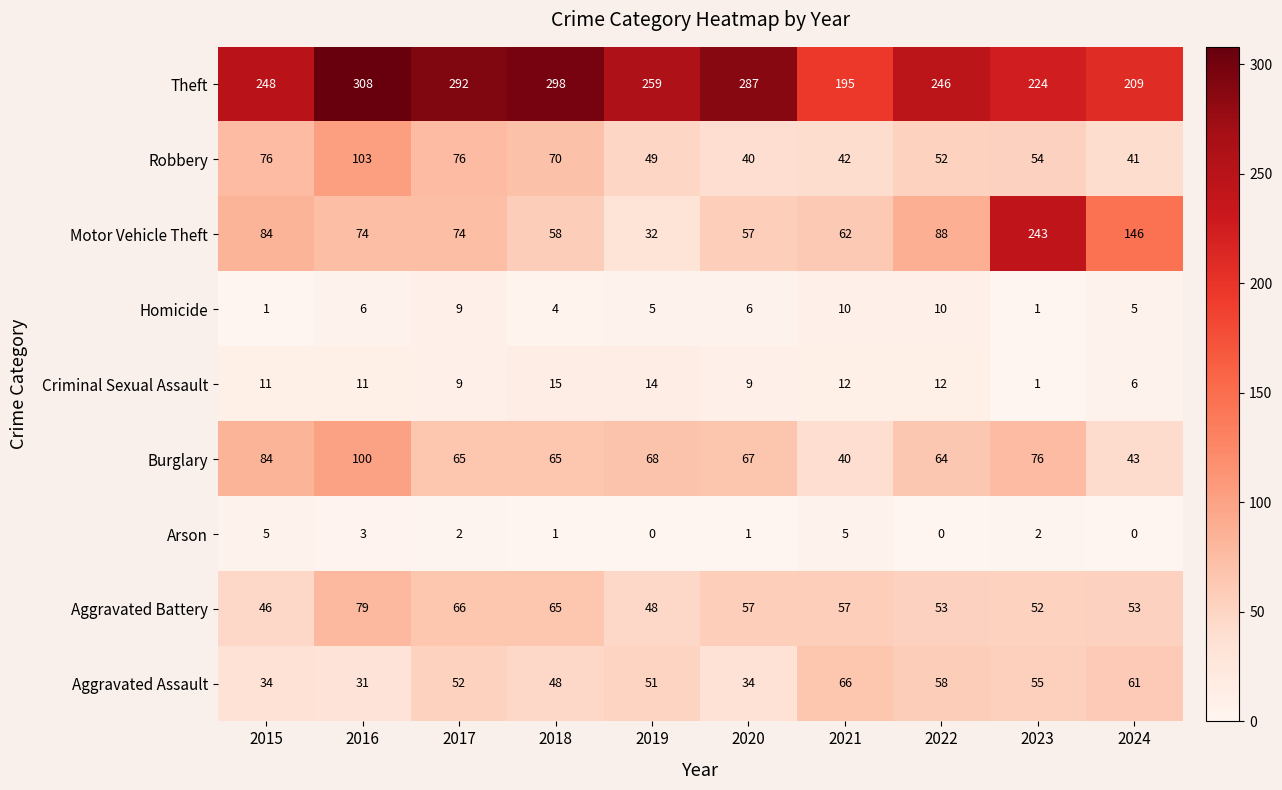

Is it true that Arson equals 1 at 2020?

True